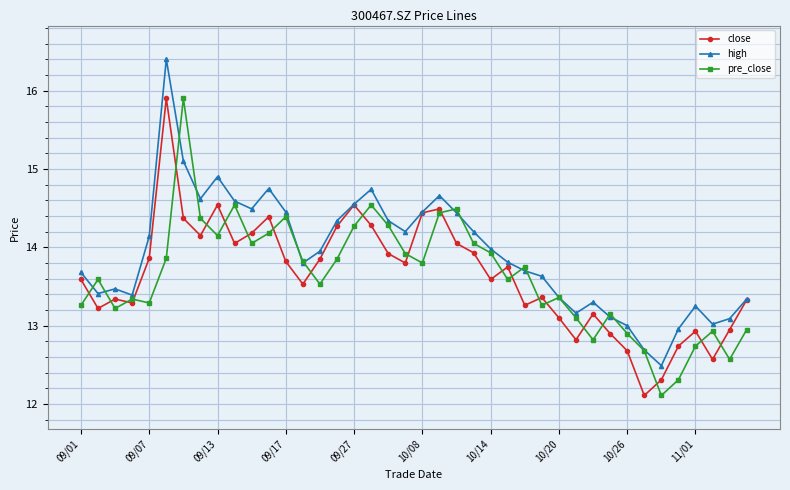

Which series has the largest total across all categories?

high